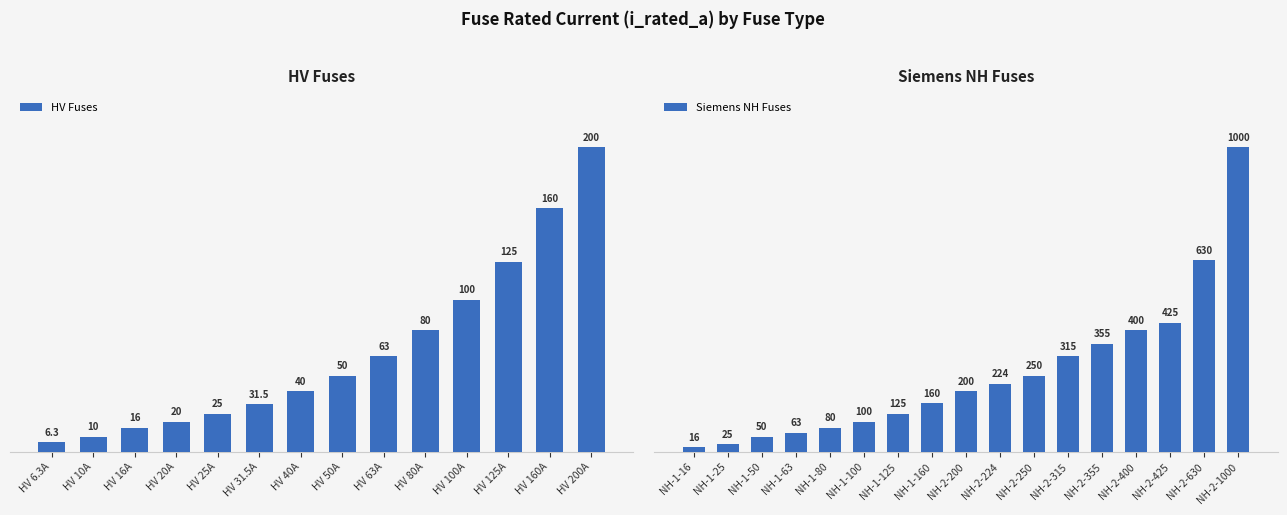

What is the smallest value displayed?

6.3